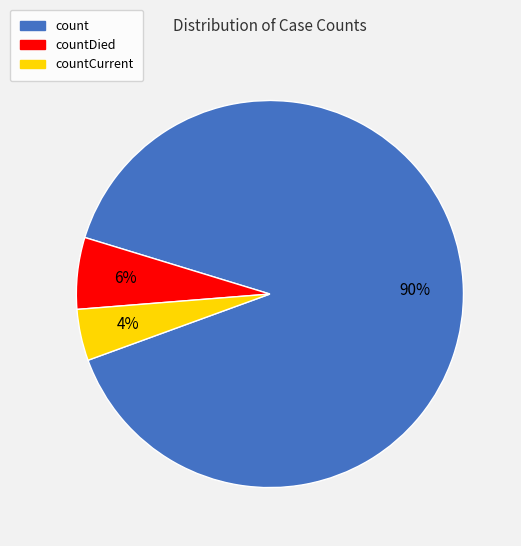

To the nearest percent, what is the difference between the countCurrent and countDied slice percentages?

2%